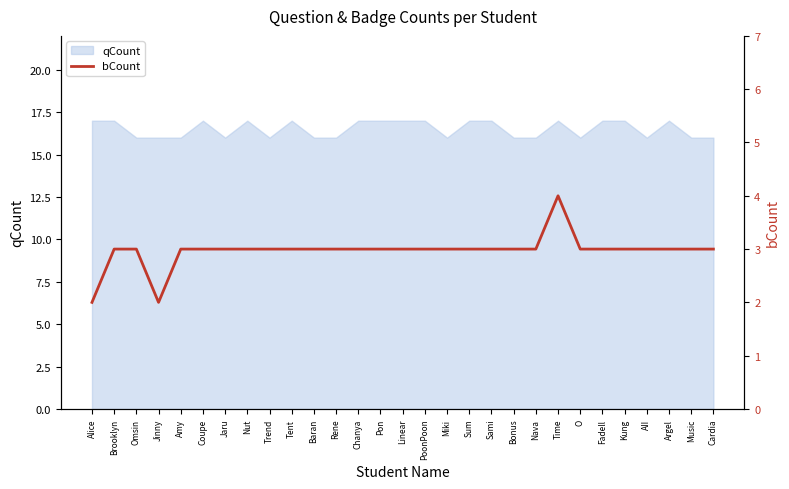

Does the chart have visible grid lines?

No